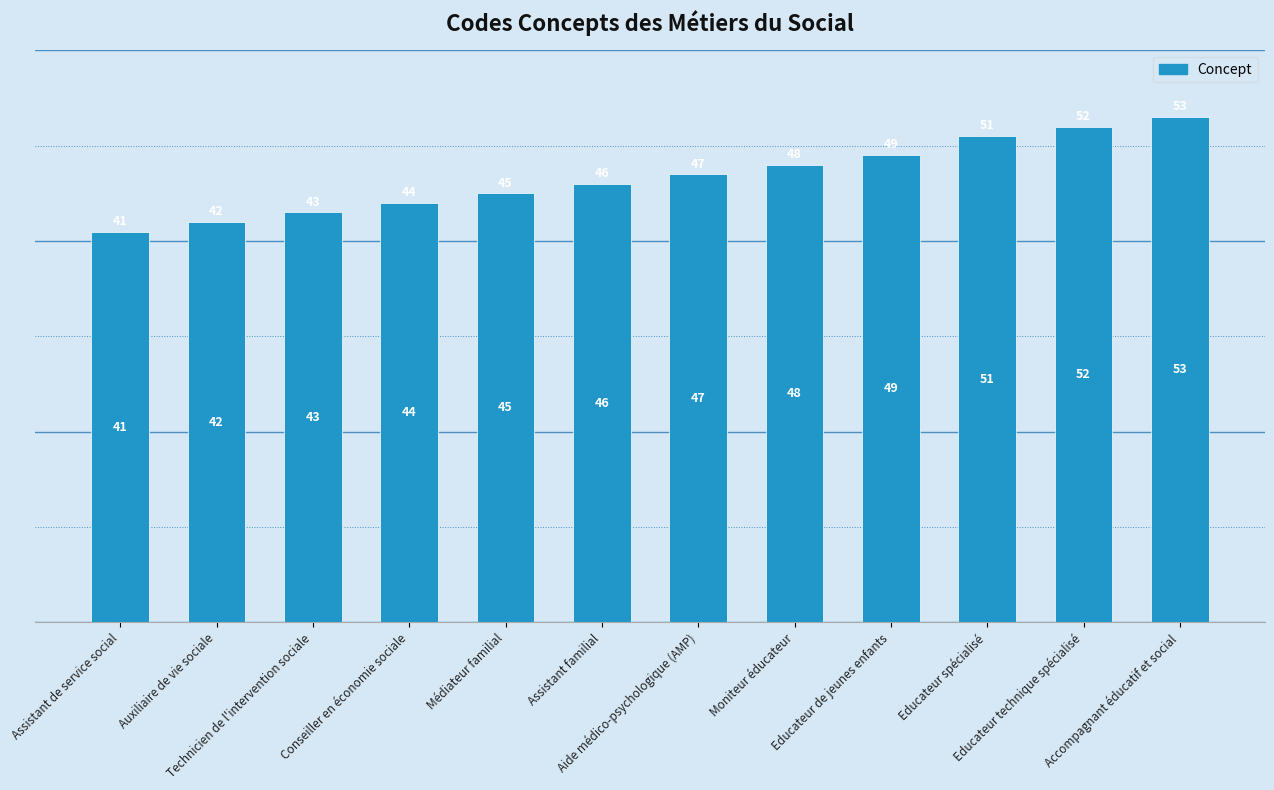

What is the change in value from Médiateur familial to Assistant familial?

+1